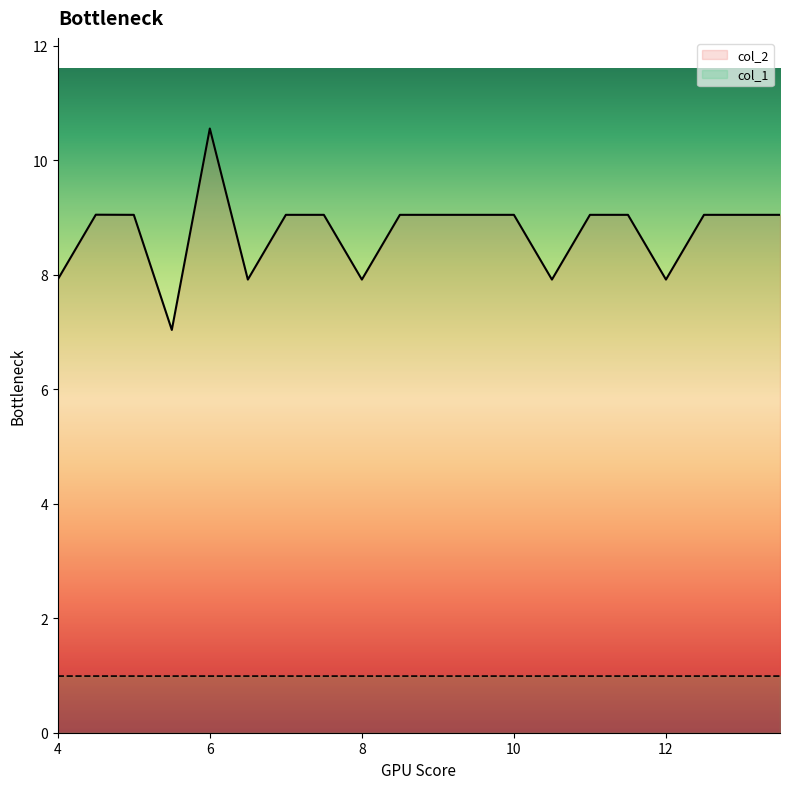

What is the label of the 12th point from the right?

8.0